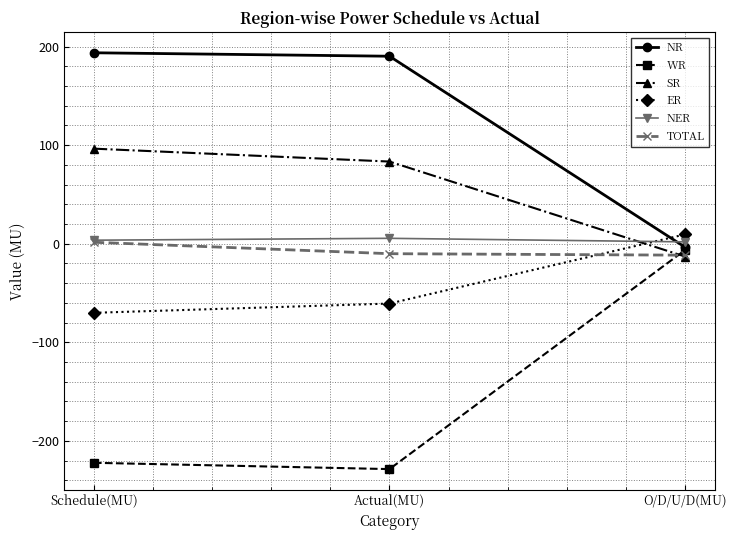

What is the average value of the NER series?

3.7